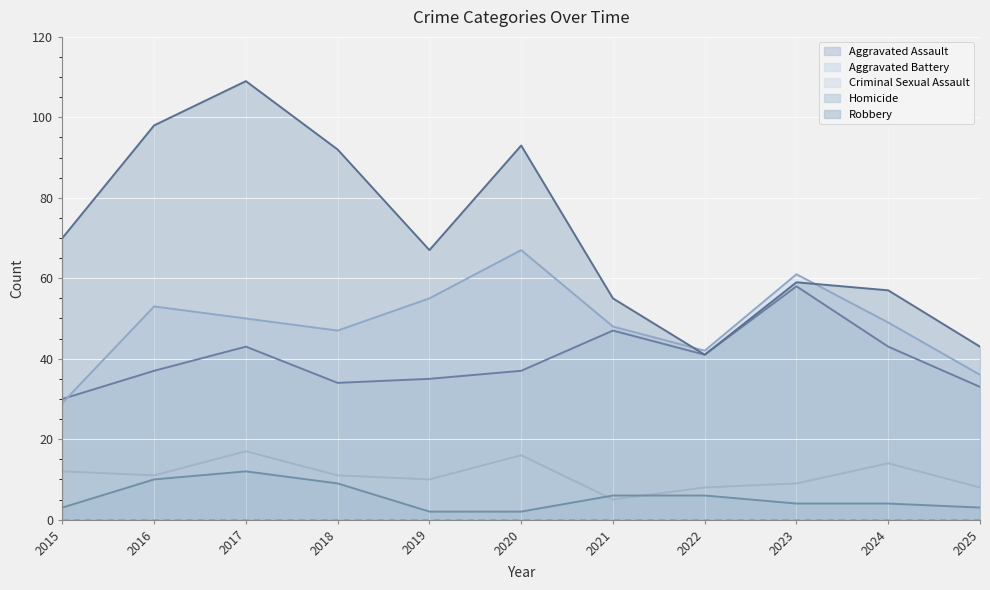

Reading left to right, what are all the values shown in this chart?

Aggravated Assault: 30	37	43	34	35	37	47	41	58	43	33
Aggravated Battery: 29	53	50	47	55	67	48	42	61	49	36
Criminal Sexual Assault: 12	11	17	11	10	16	5	8	9	14	8
Homicide: 3	10	12	9	2	2	6	6	4	4	3
Robbery: 70	98	109	92	67	93	55	41	59	57	43